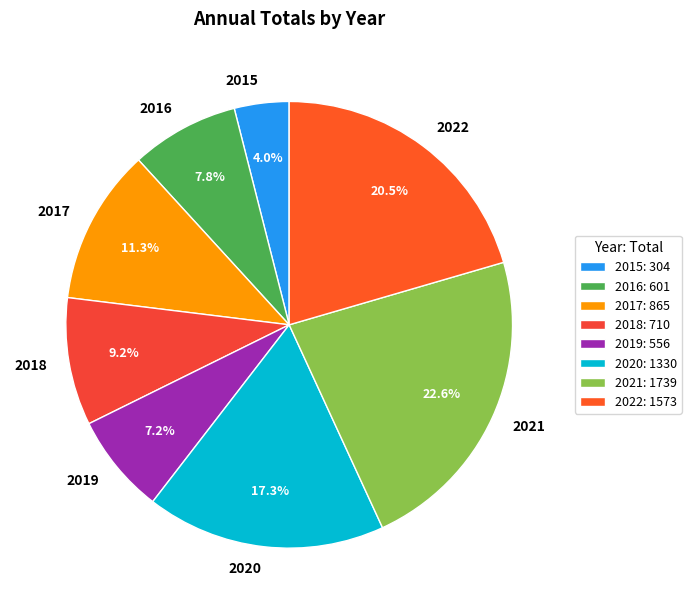

Rank the categories by value from highest to lowest.

2021, 2022, 2020, 2017, 2018, 2016, 2019, 2015